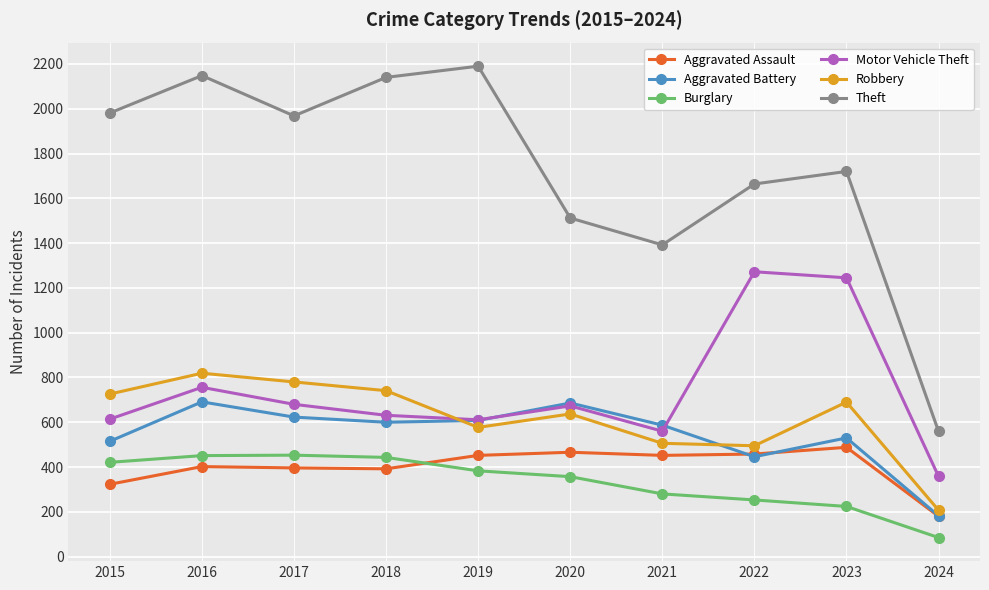

The Aggravated Assault series shows 663 at 2020. True or false?

False